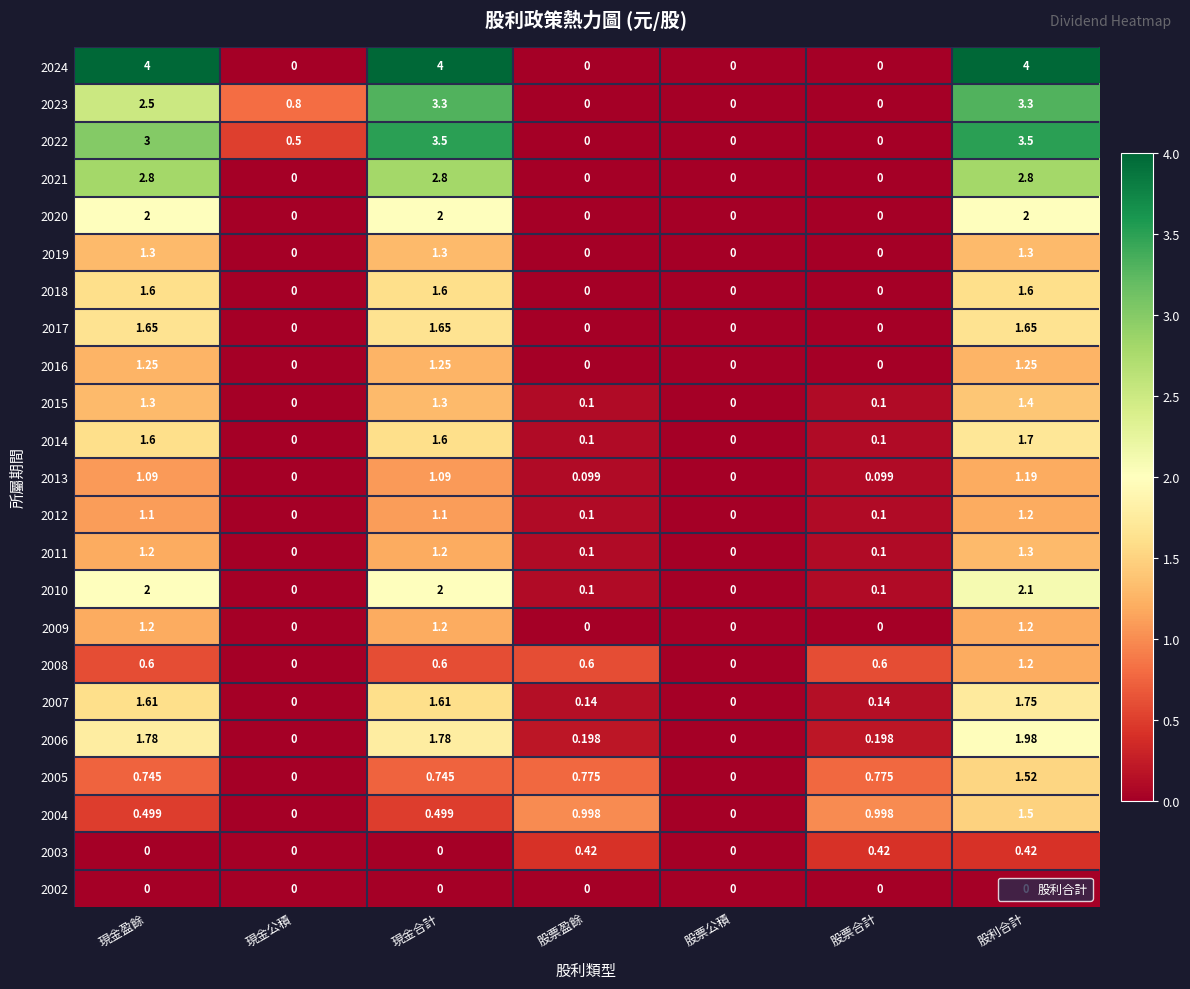

How many distinct data groups are displayed?

23